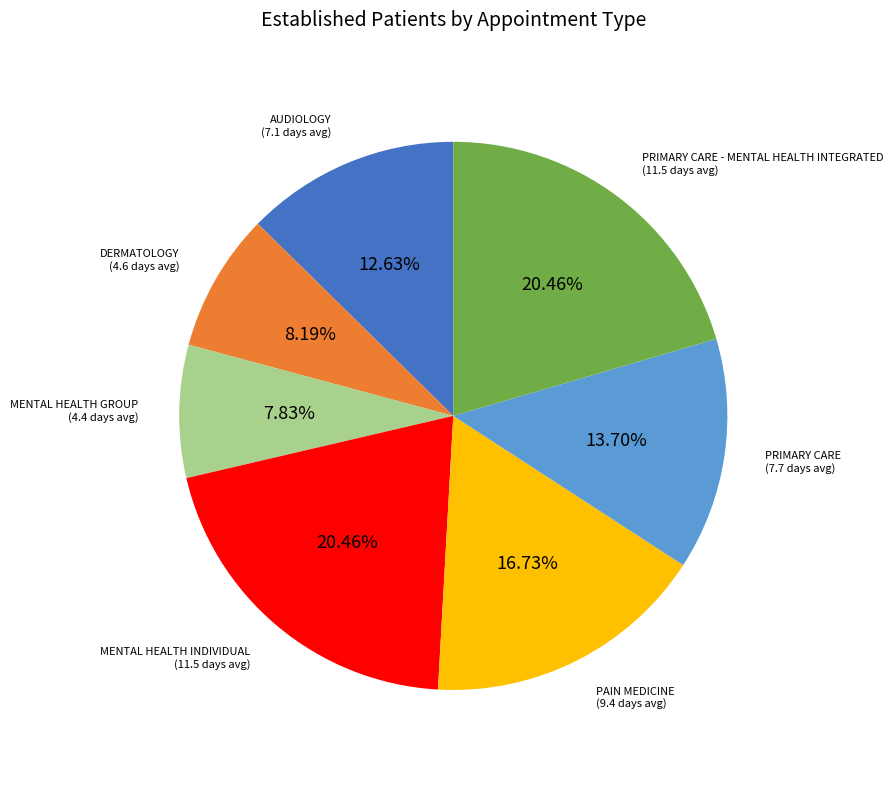

Does any single category account for the majority?

No